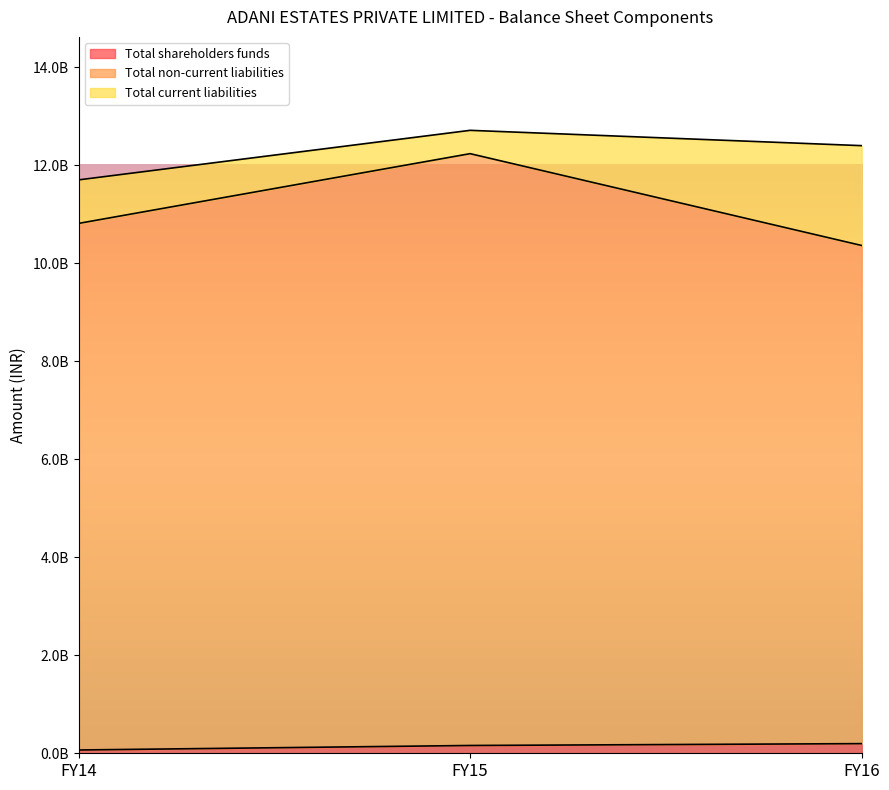

What are all the series names shown in the legend?

Total shareholders funds, Total non-current liabilities, Total current liabilities